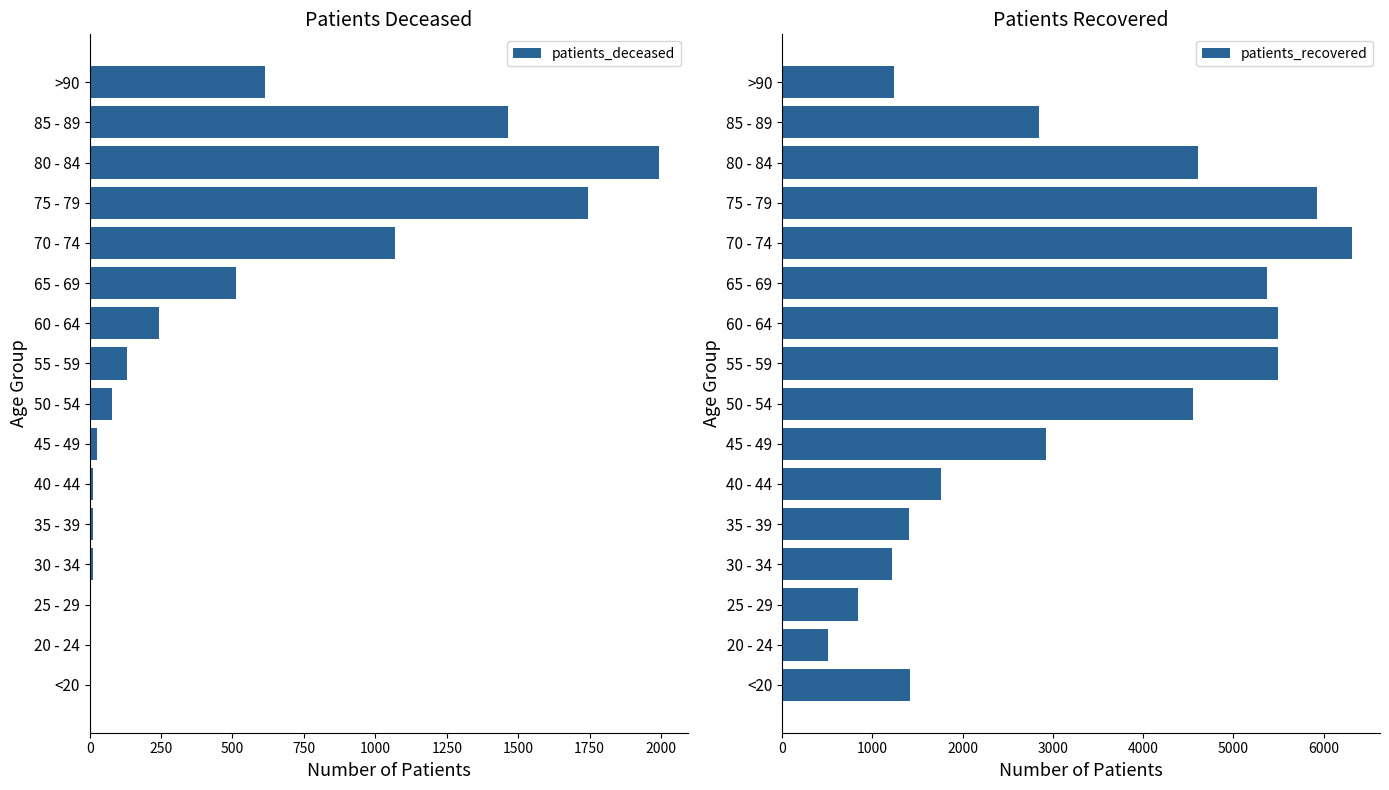

Is it true that patients_deceased equals 1465 at 85 - 89?

True